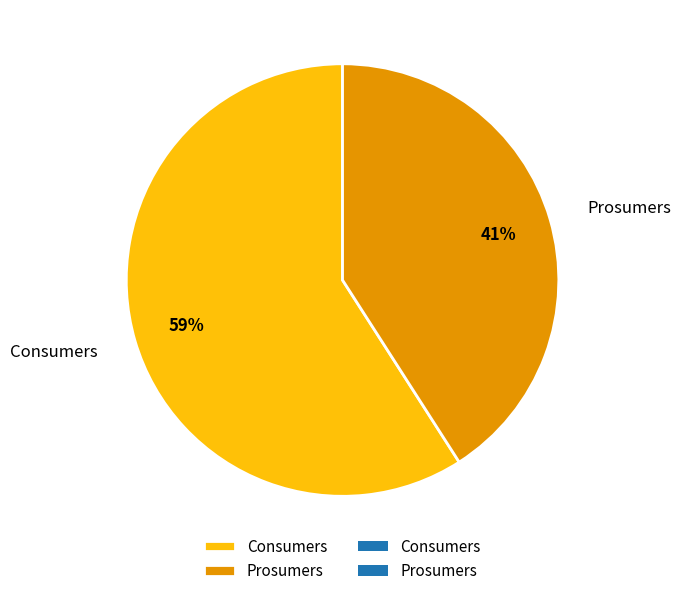

Combined, do Consumers and Prosumers account for over 50%?

Yes